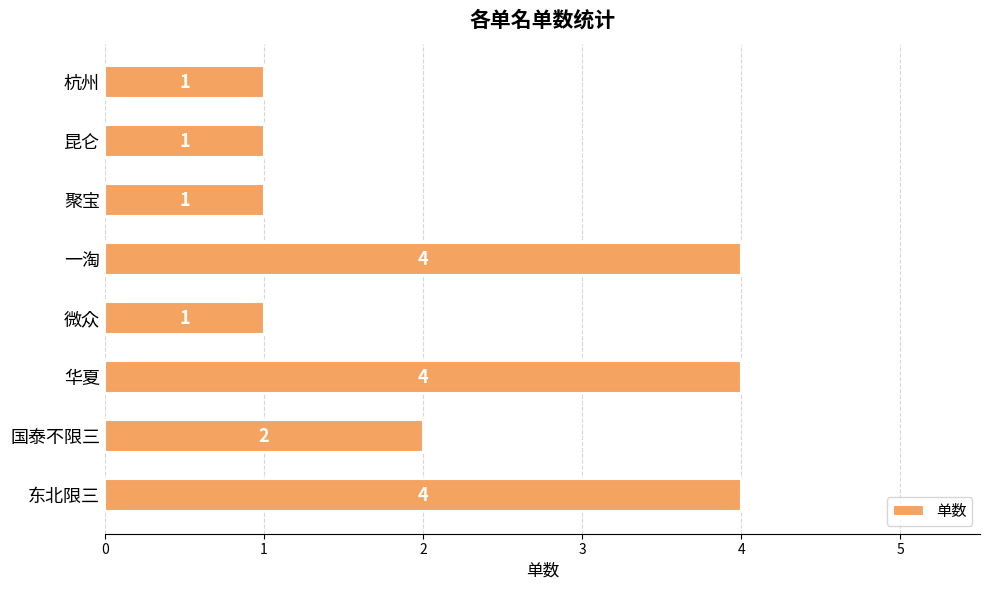

What is the average value?

2